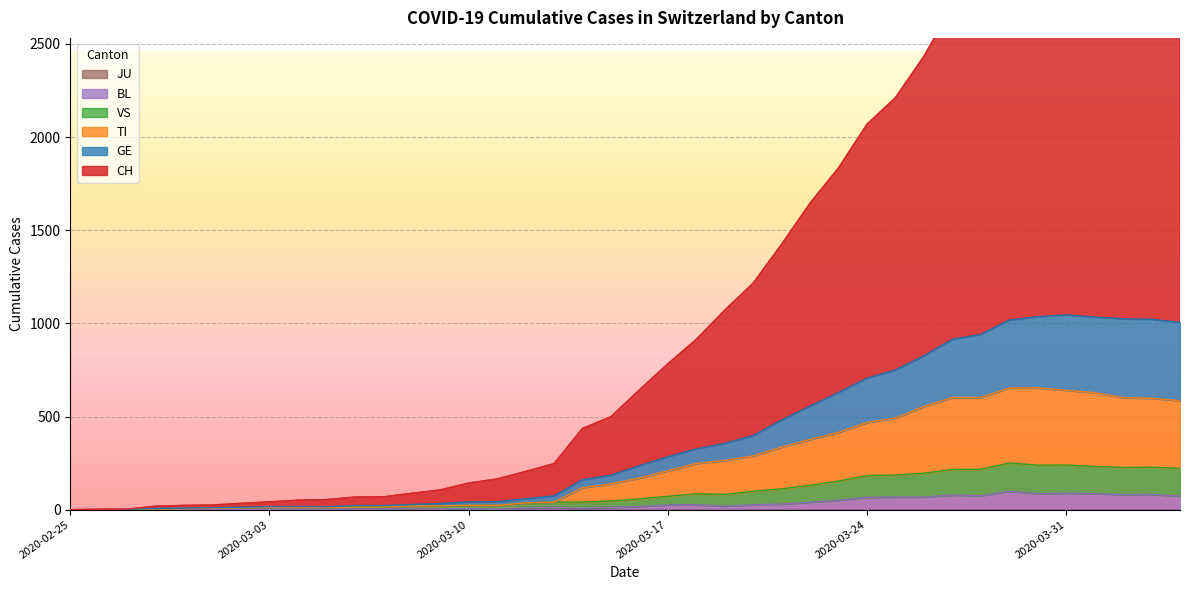

Reading left to right, extract all data points from this chart.

CH: 0	2	3	19	23	25	34	42	51	54	68	69	88	106	143	165	205	247	436	499	643	783	914	1071	1216	1425	1646	1835	2069	2212	2434	2703	2816	3007	3210	3248	3315	3370	3349	3321
GE: 0	1	1	7	9	10	13	16	17	16	22	22	28	33	42	43	59	74	161	185	236	284	326	356	398	481	556	629	706	750	826	915	941	1018	1036	1046	1034	1025	1022	1006
TI: 0	0	0	5	6	7	10	12	13	11	15	15	19	20	24	23	36	41	118	139	170	209	248	264	289	336	377	415	468	492	554	602	602	653	654	641	628	601	598	585
VS: 0	0	0	5	6	7	10	12	13	11	15	15	19	20	24	23	36	41	41	47	58	72	85	82	99	112	131	154	183	186	196	216	217	251	239	240	232	227	228	222
BL: 0	0	0	0	1	1	1	1	1	1	4	4	4	4	5	3	9	12	8	12	17	26	27	19	27	30	40	51	66	68	68	79	75	99	86	88	86	81	82	73